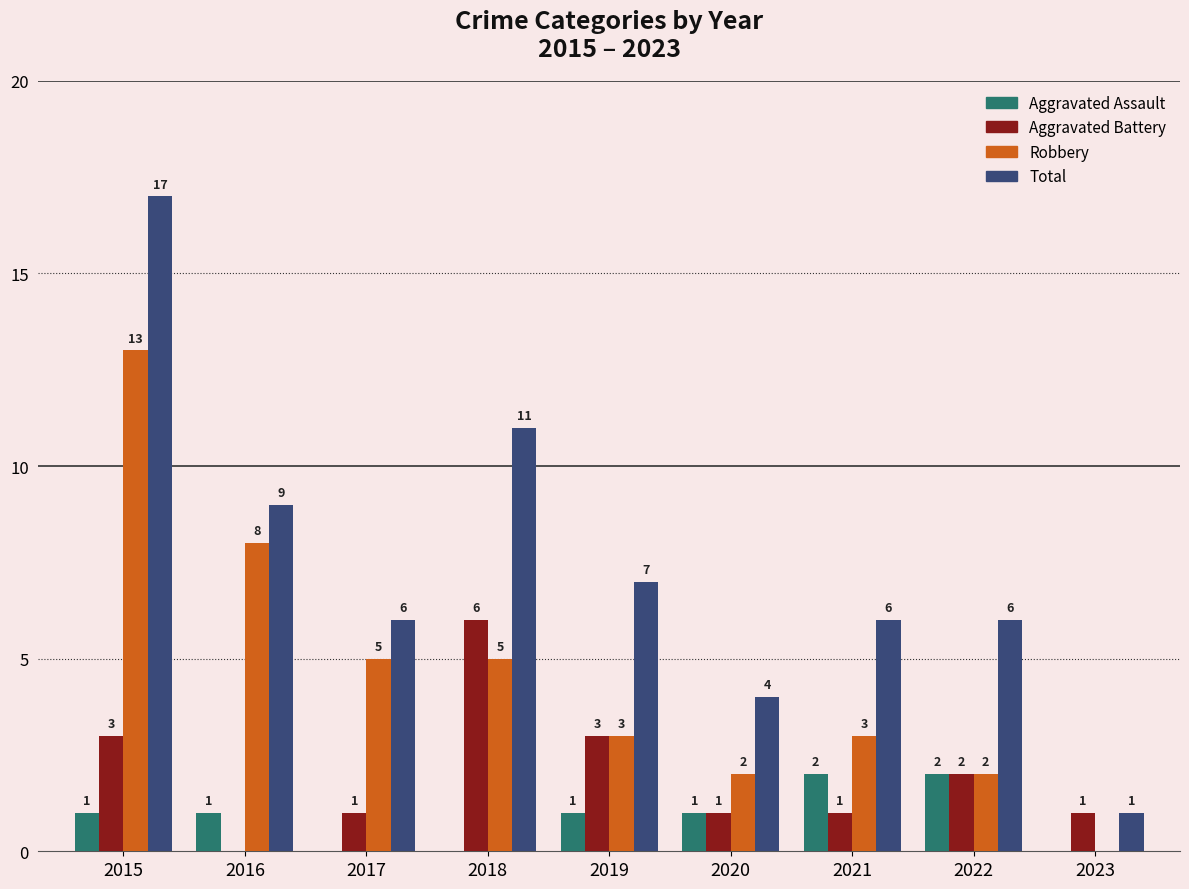

What is the sum of the Robbery values at 2020 and 2022?

4